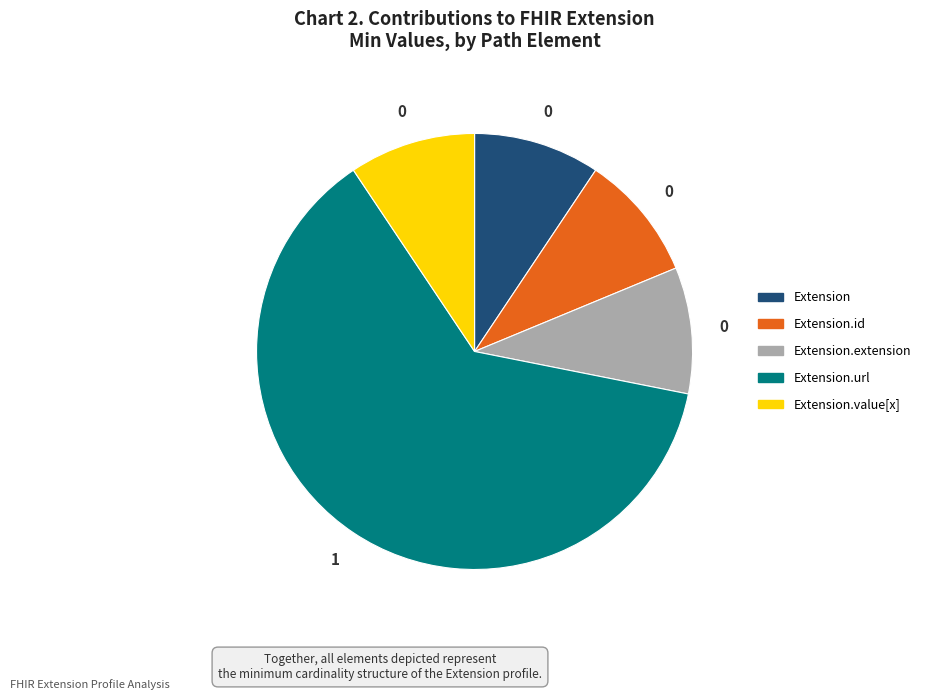

Is it true that Extension.value[x] is 1% of the pie?

False